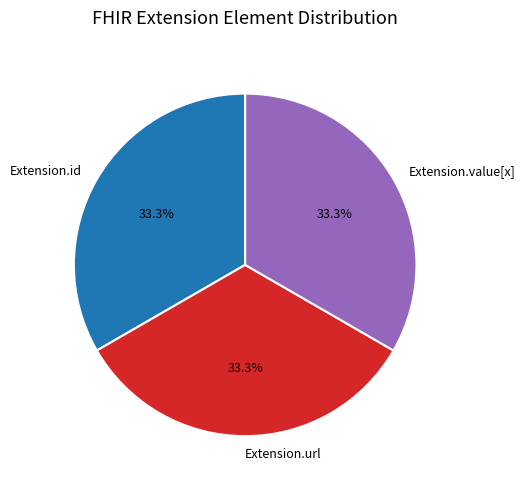

What is the ratio of the value at Extension.value[x] to the value at Extension.id?

1.0